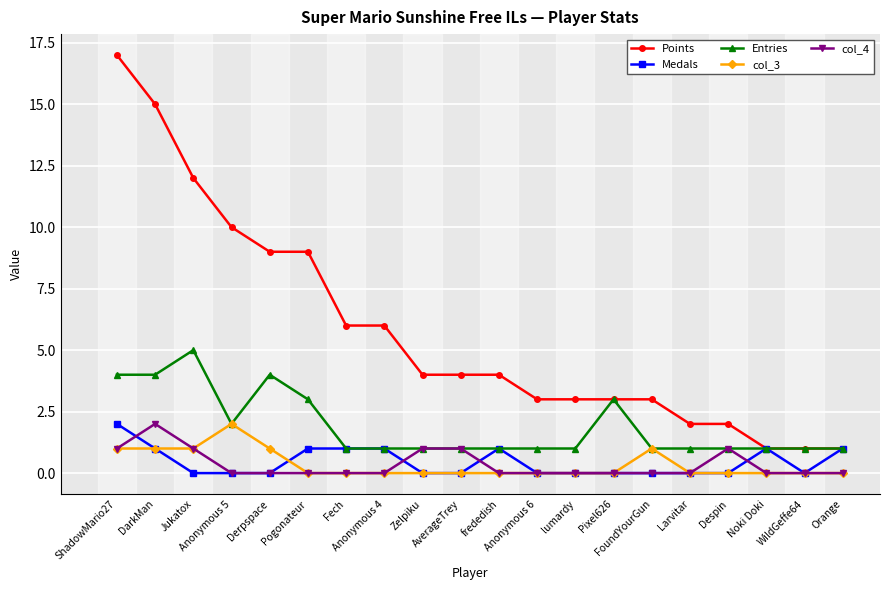

What are all the series names shown in the legend?

Points, Medals, Entries, col_3, col_4